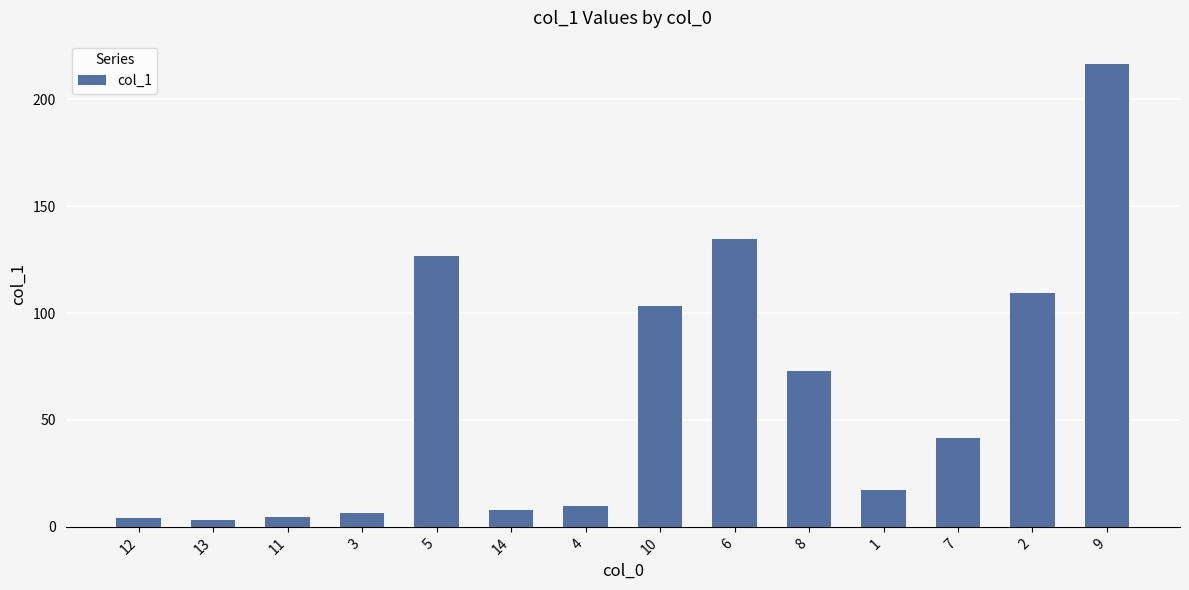

What is the change in value from 4 to 1?

+7.5